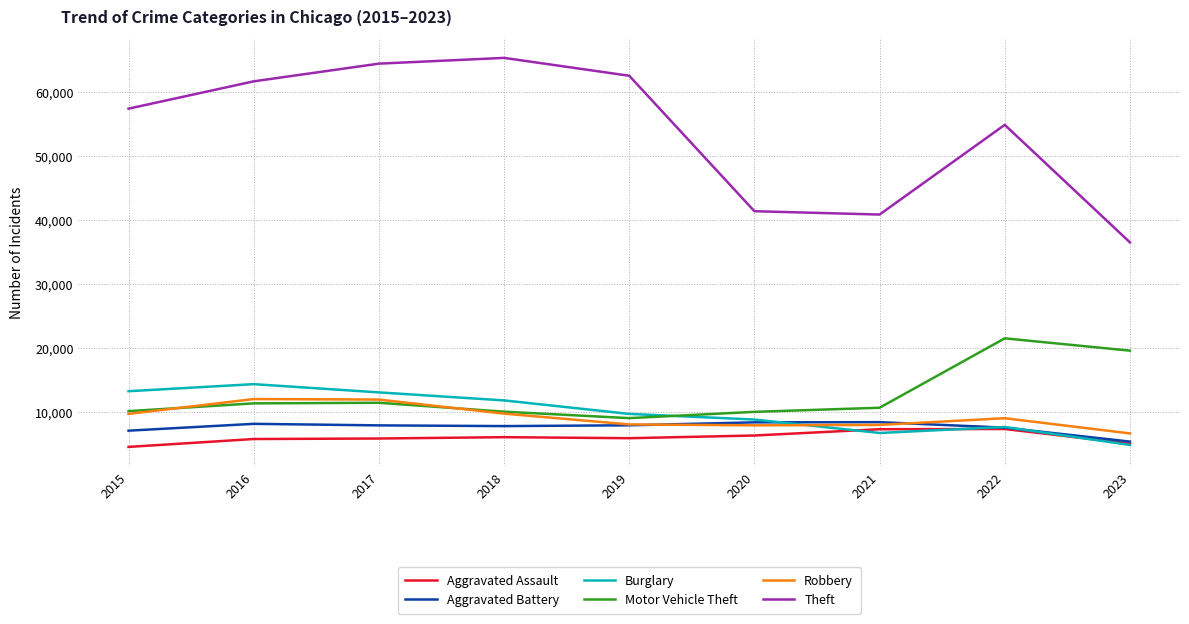

What is the lowest value of the Theft series?

36449